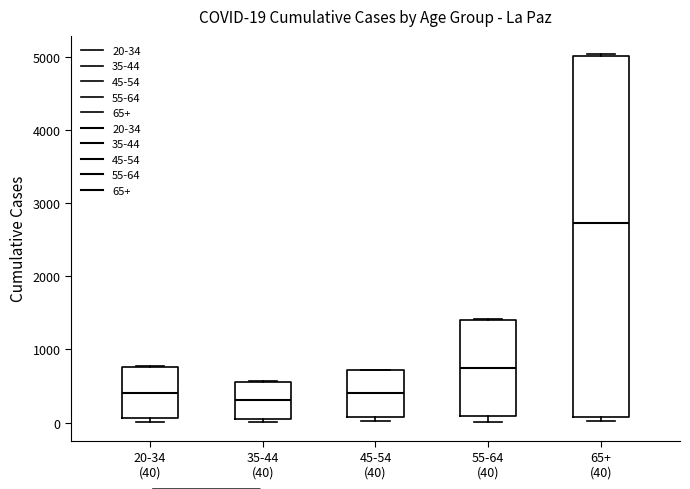

Which box is the tallest, from its lower edge to its upper edge?

65+ (40)